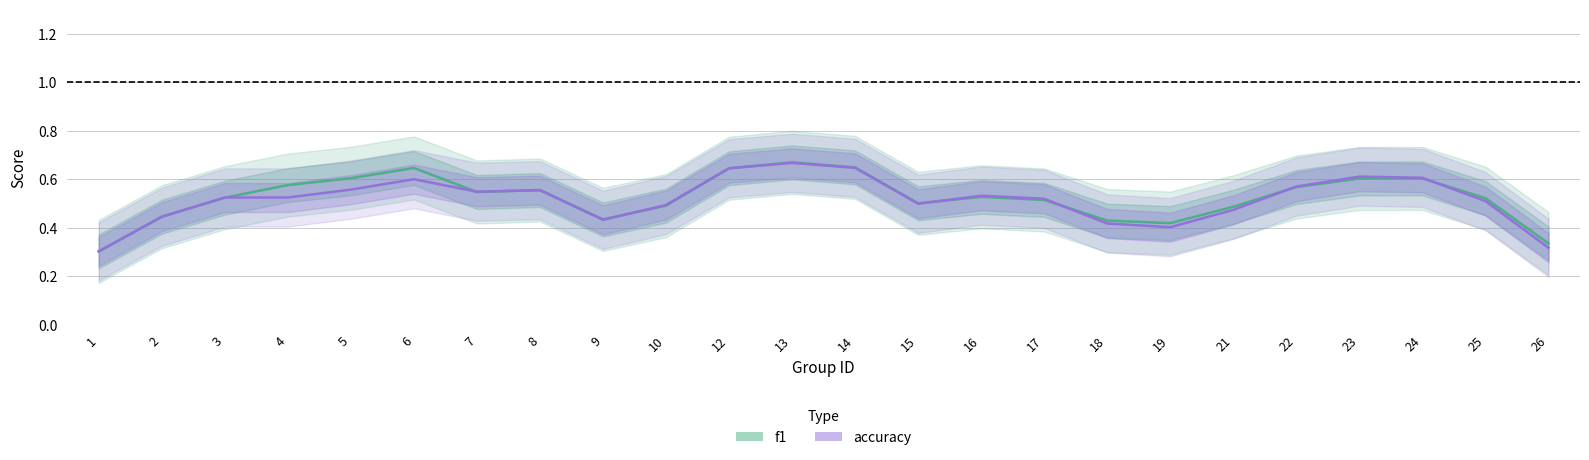

Read the accuracy value at 2.

0.4